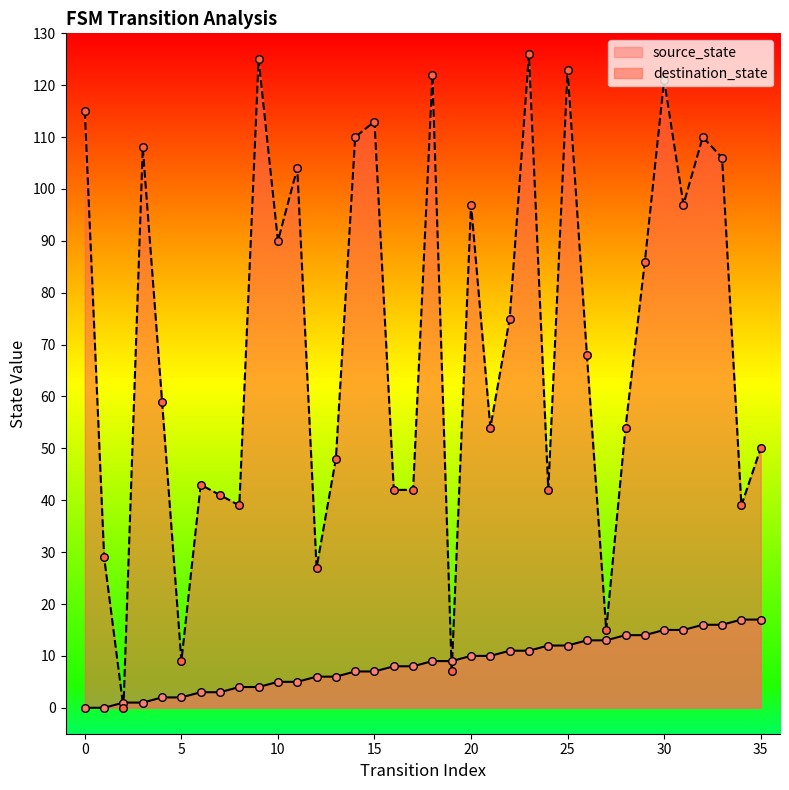

Is the value of source_state at 30 greater than the value of destination_state at 12?

No